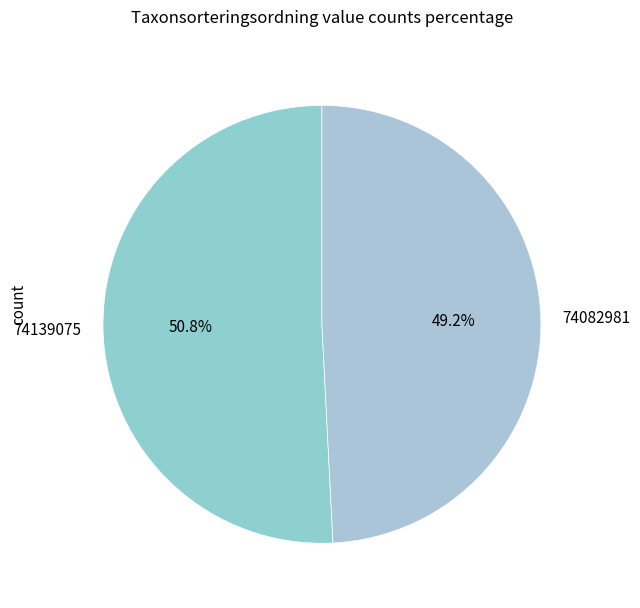

Which category has the biggest portion of the pie?

74139075